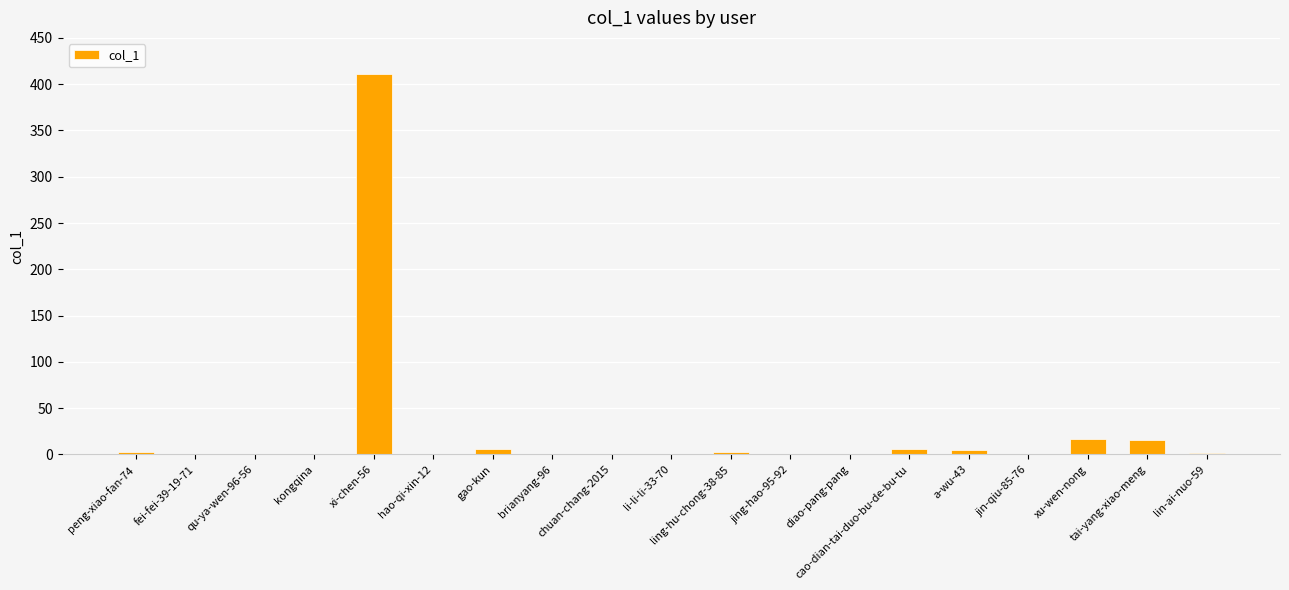

What is the sum of all values?

469